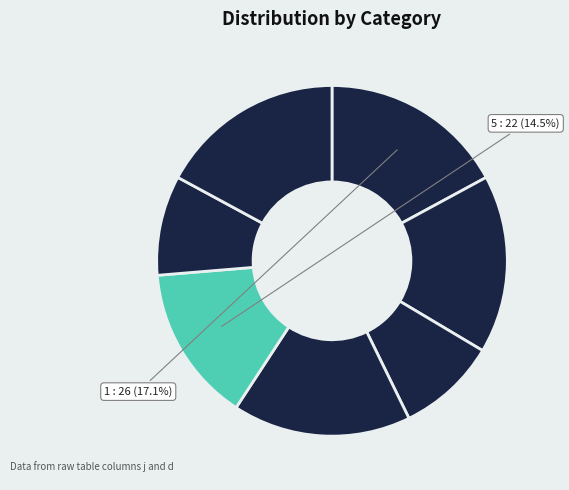

Which category has the biggest portion of the pie?

1